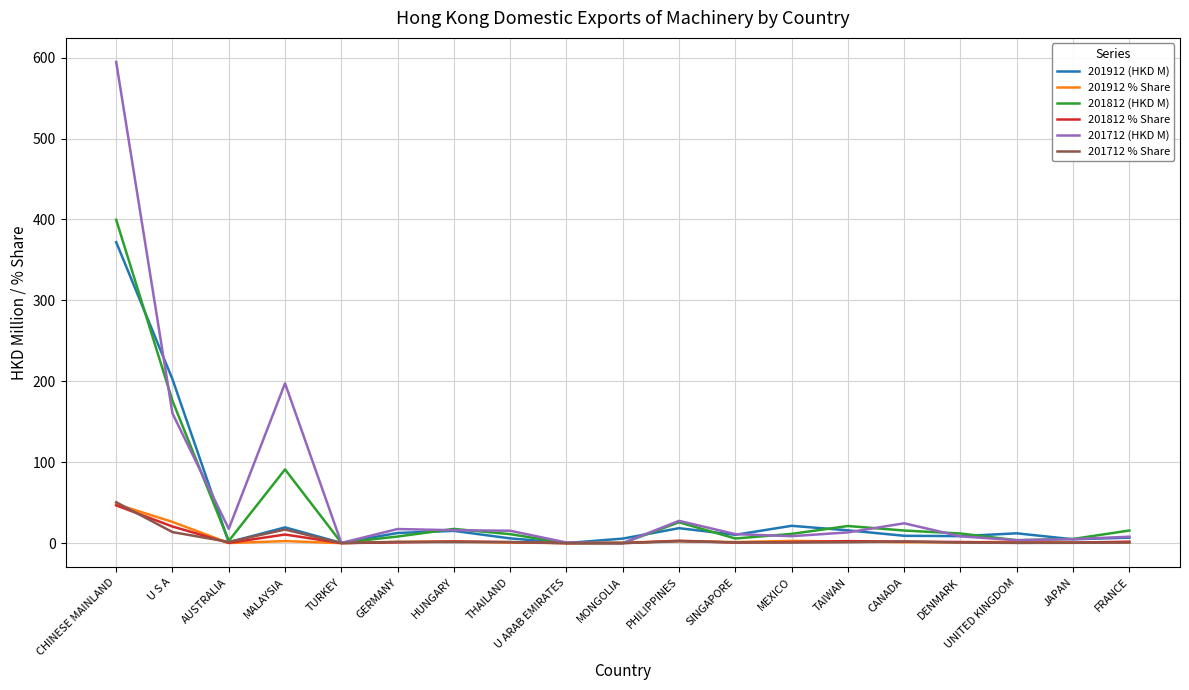

Where is 201812 % Share nearest to the value 23?

U S A